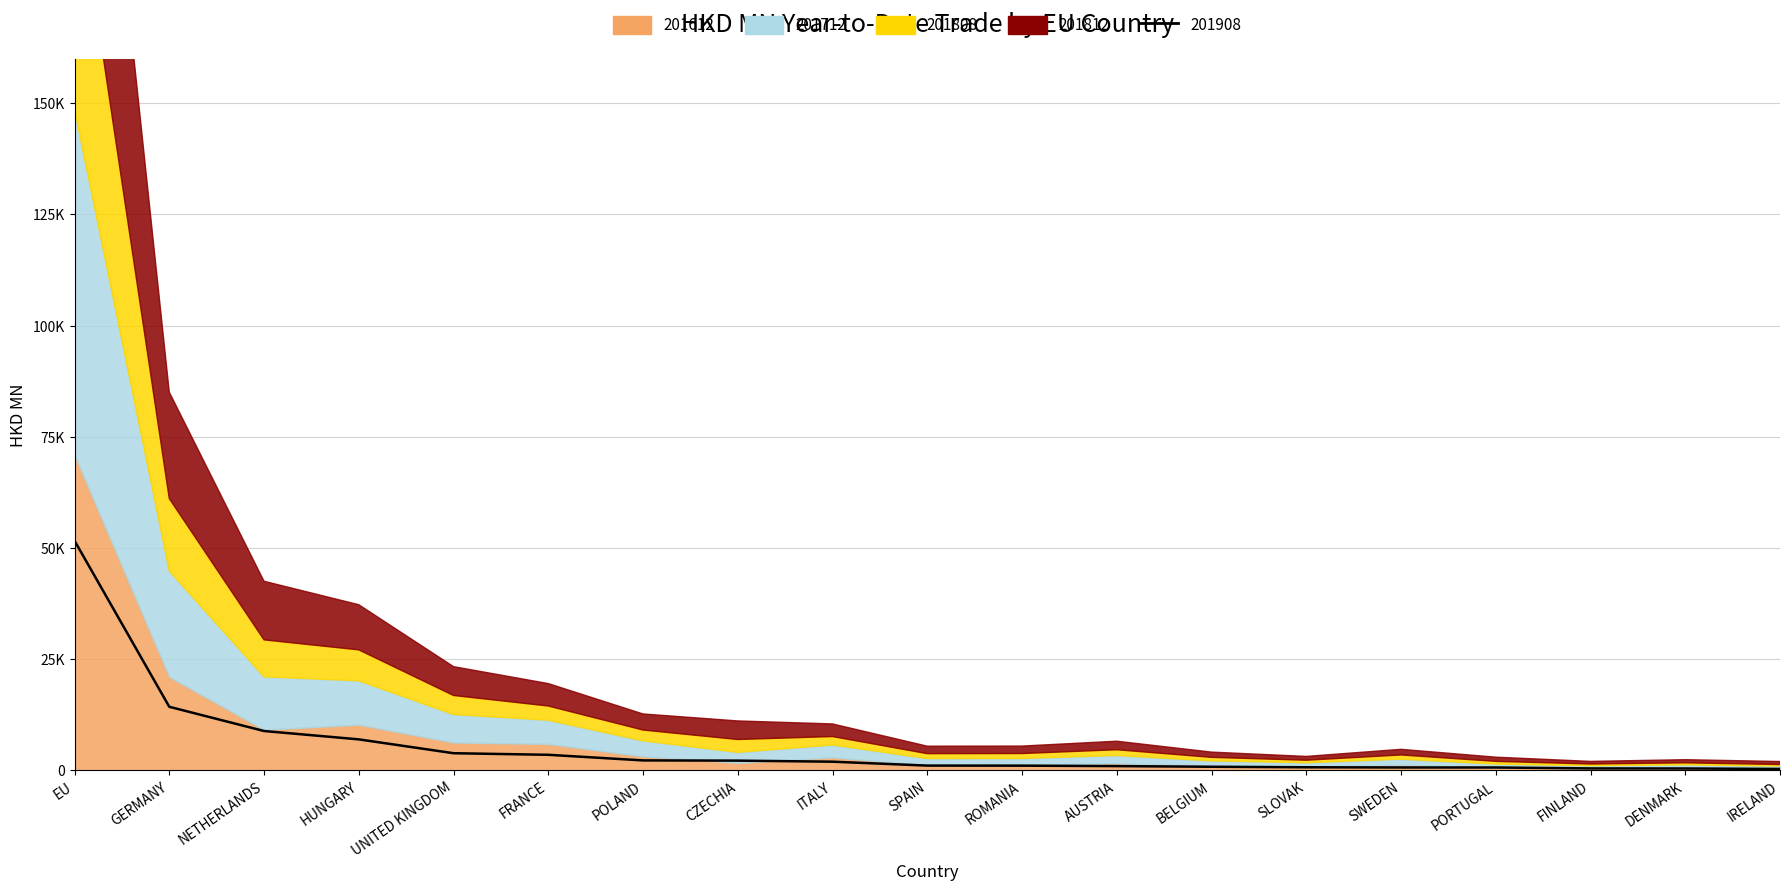

What are all the series names shown in the legend?

201612, 201712, 201808, 201812, 201908